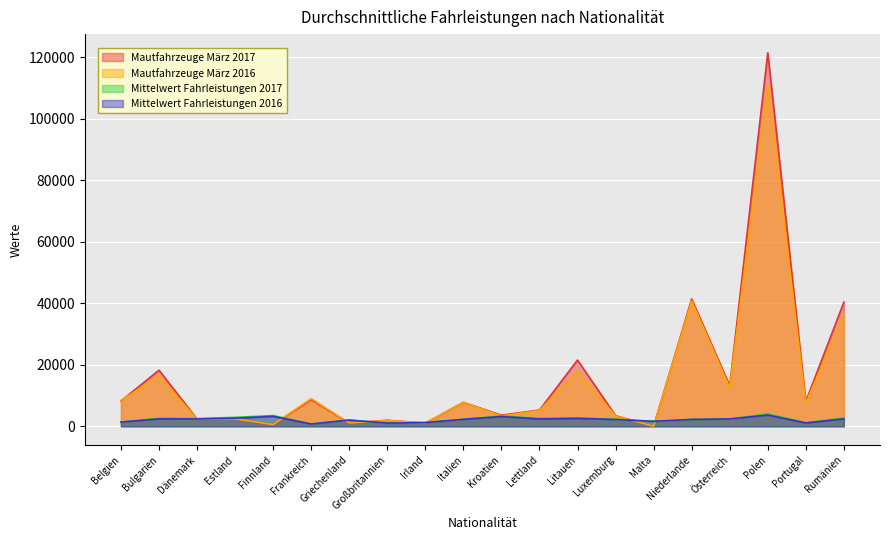

What is the minimum value for Mittelwert Fahrleistungen 2016?

739